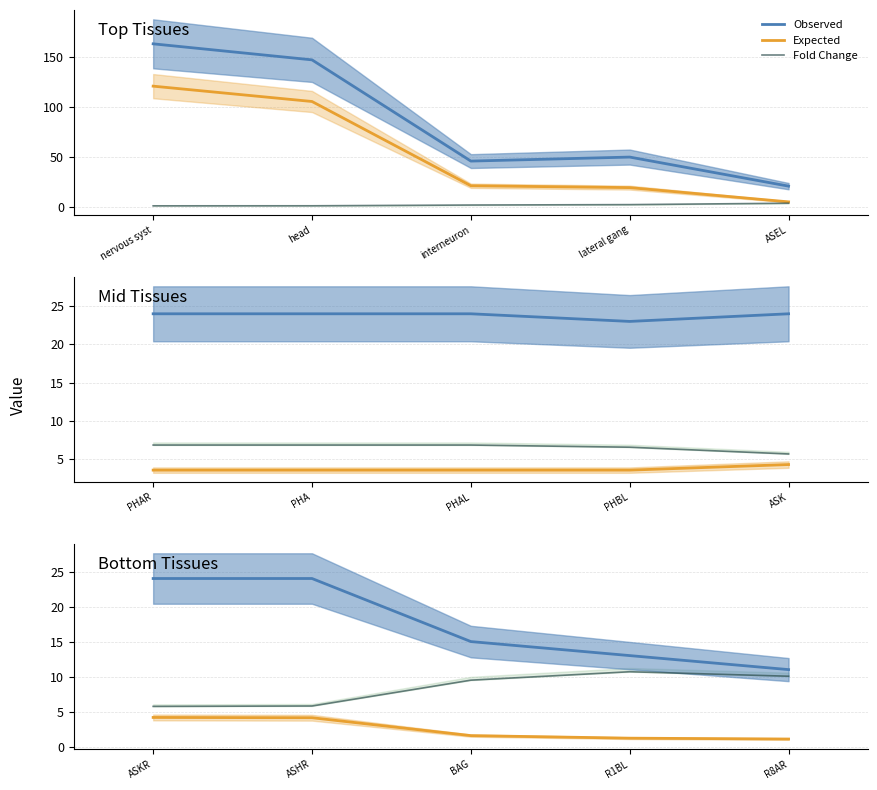

Is it true that Observed equals 4.8 at R1BL?

False